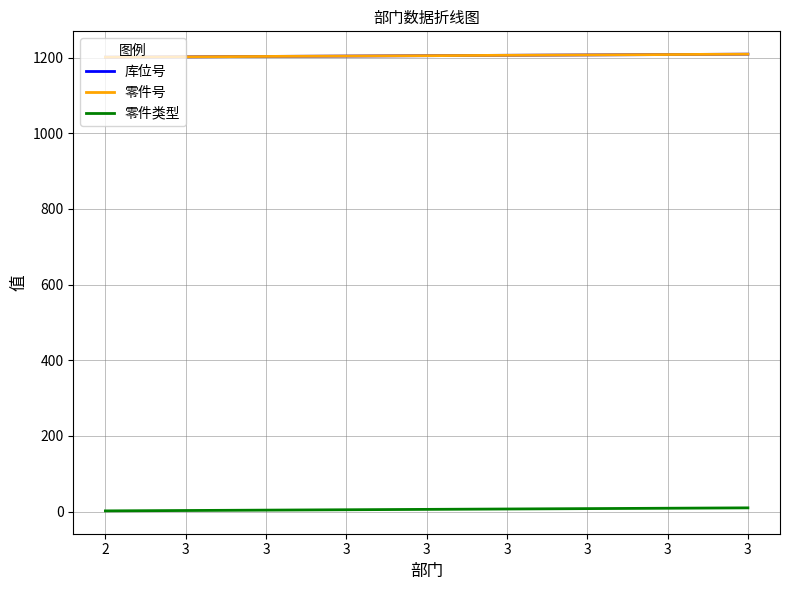

The value of 库位号 at 3 is 1208. True or false?

True